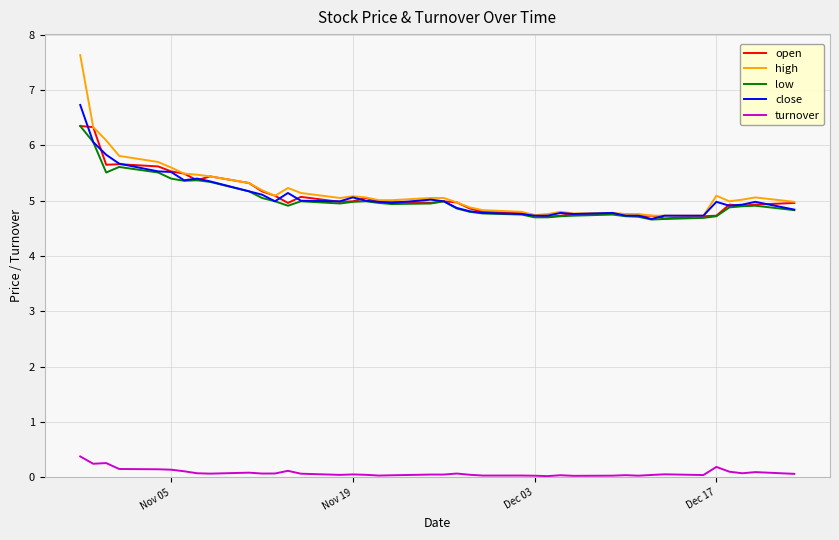

What is the highest value of the close series?

6.7